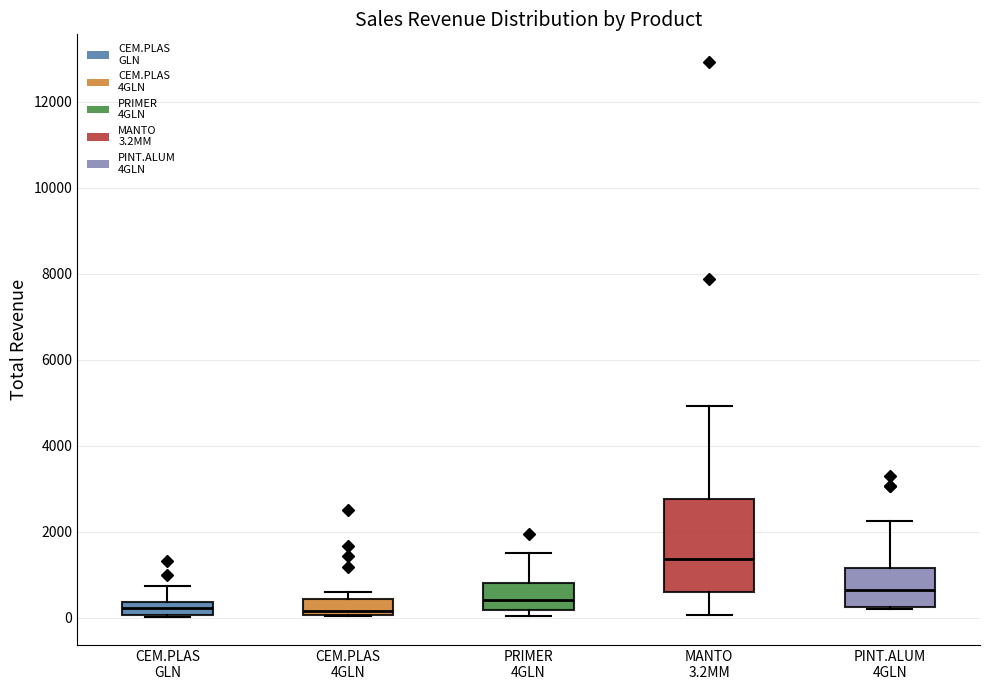

Comparing the boxes themselves (not the whiskers), which one is the tallest?

MANTO 3.2MM